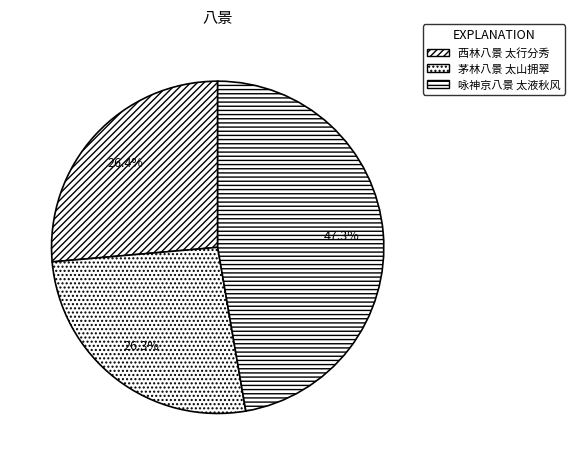

Which slice is the smallest?

茅林八景 太山拥翠